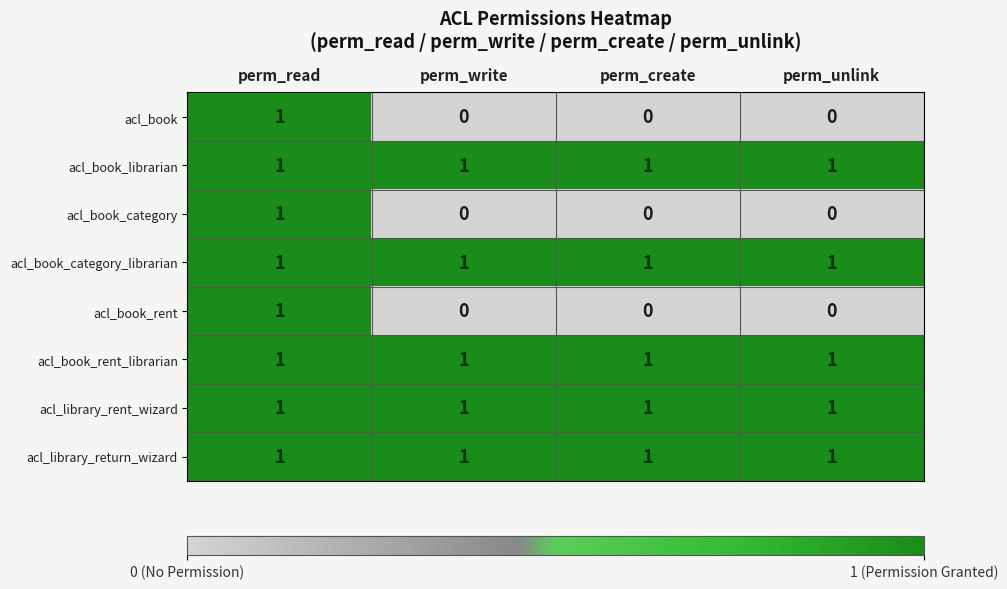

How many data points does each series have?

4